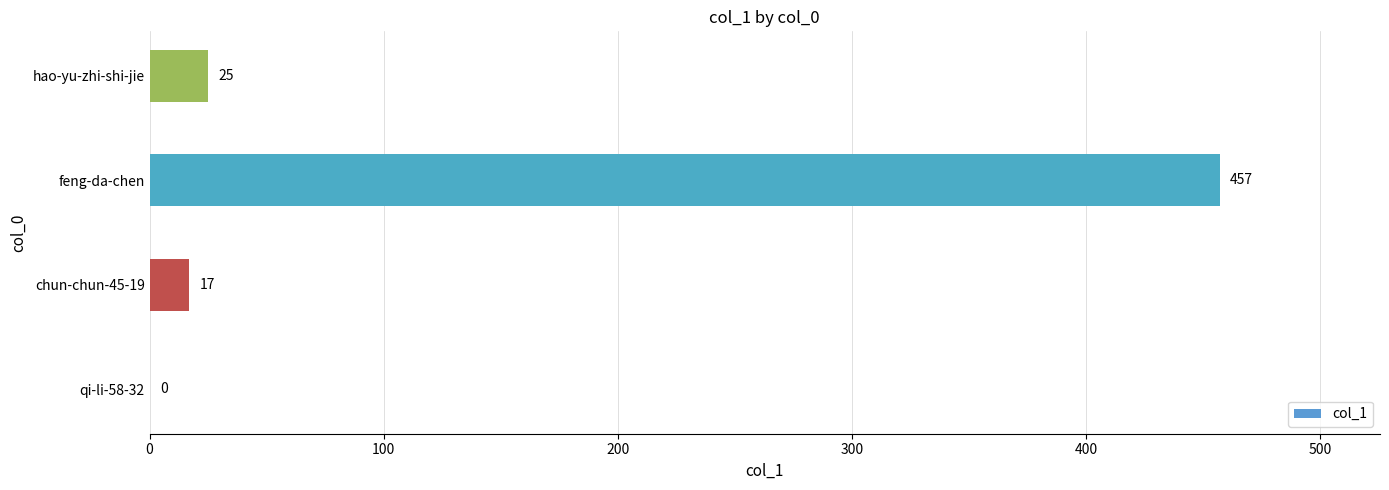

Where is the data nearest to the value 228?

hao-yu-zhi-shi-jie